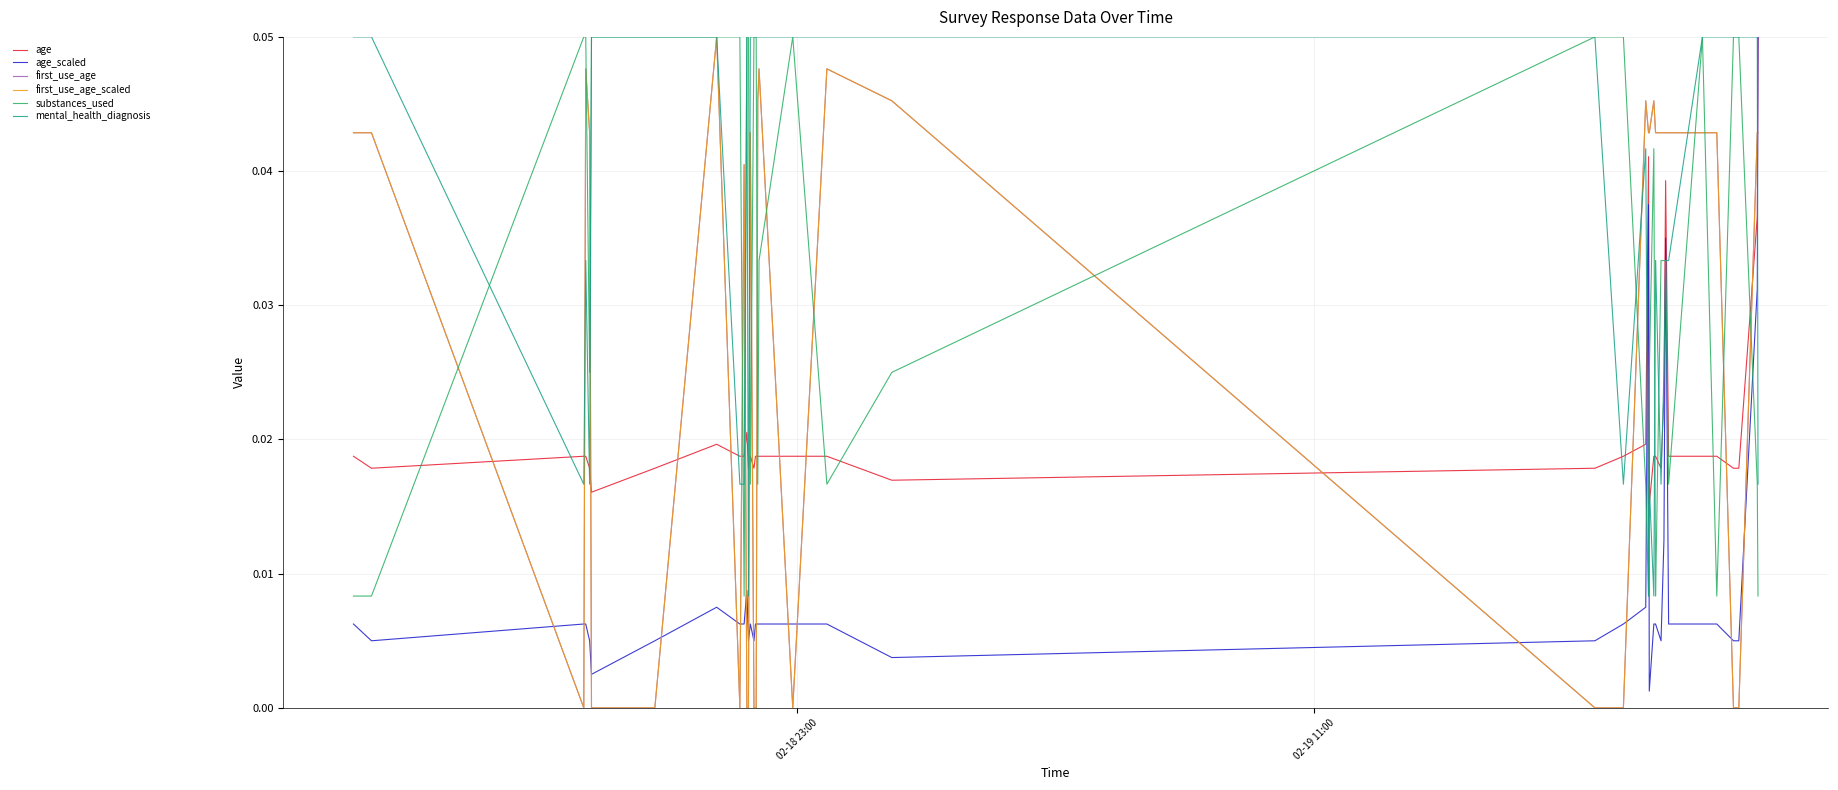

True or false: first_use_age and mental_health_diagnosis intersect in this chart.

True